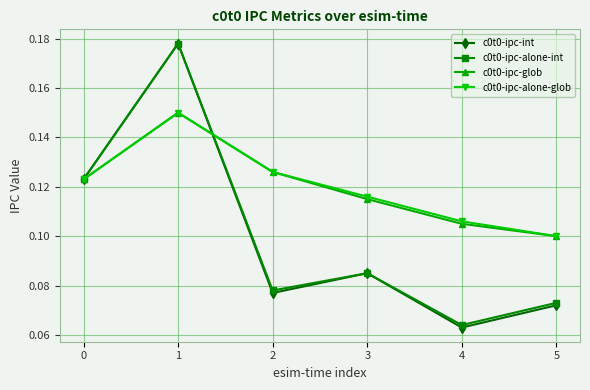

The c0t0-ipc-alone-int series shows 0.1 at 5. True or false?

True